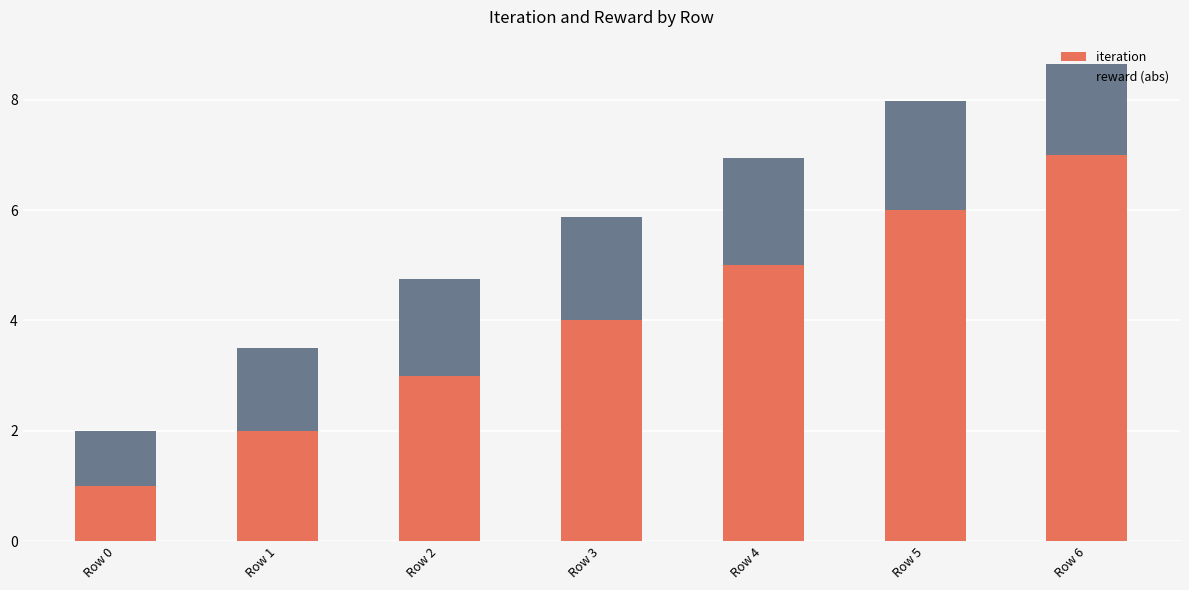

Which category has the lowest value in the iteration series?

Row 0